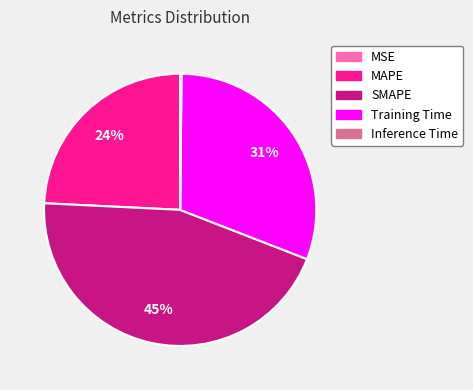

Which category has the biggest portion of the pie?

SMAPE